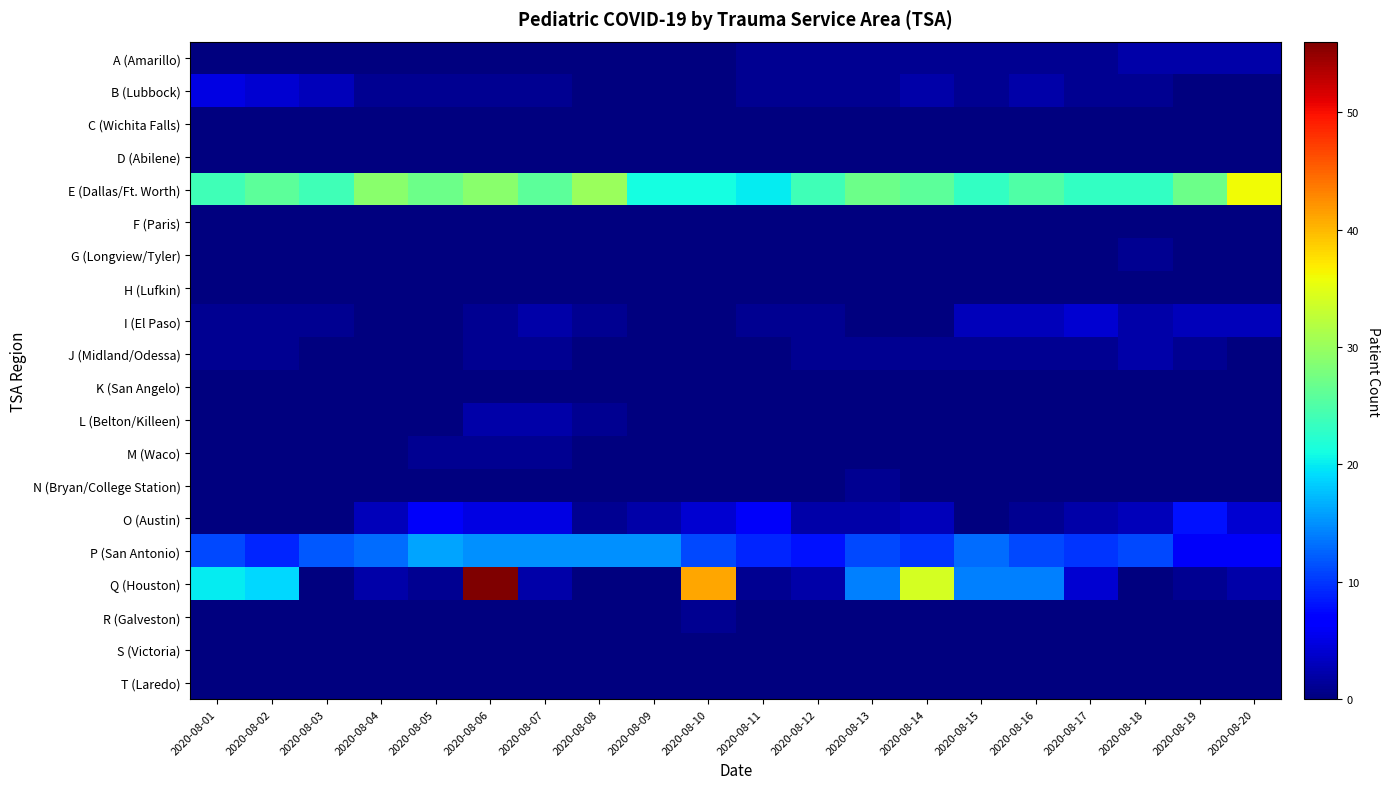

Count the number of data series in this chart.

20